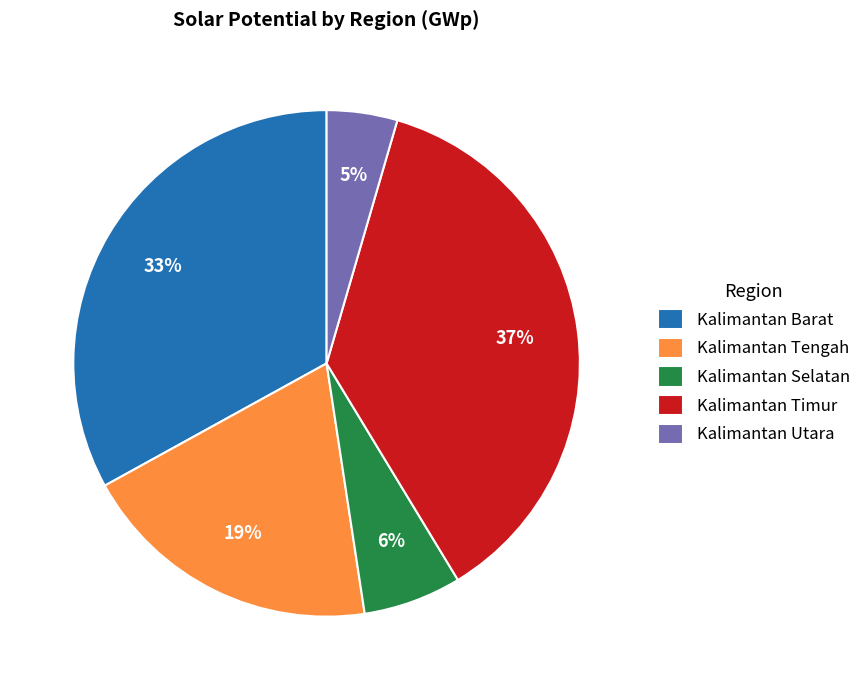

How many slices are in this pie chart?

5